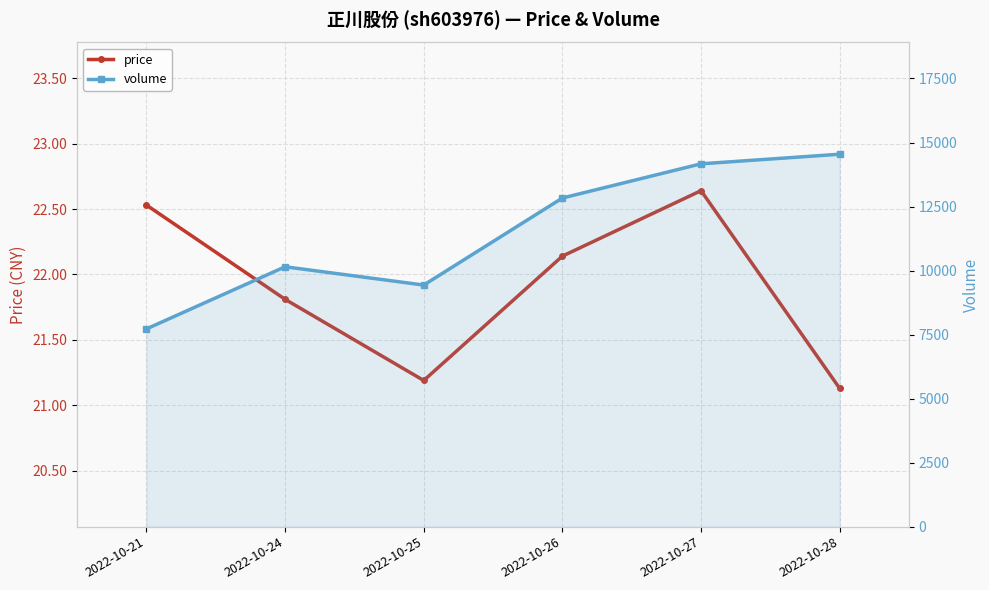

Rank the series by their maximum value, from lowest to highest.

price, volume